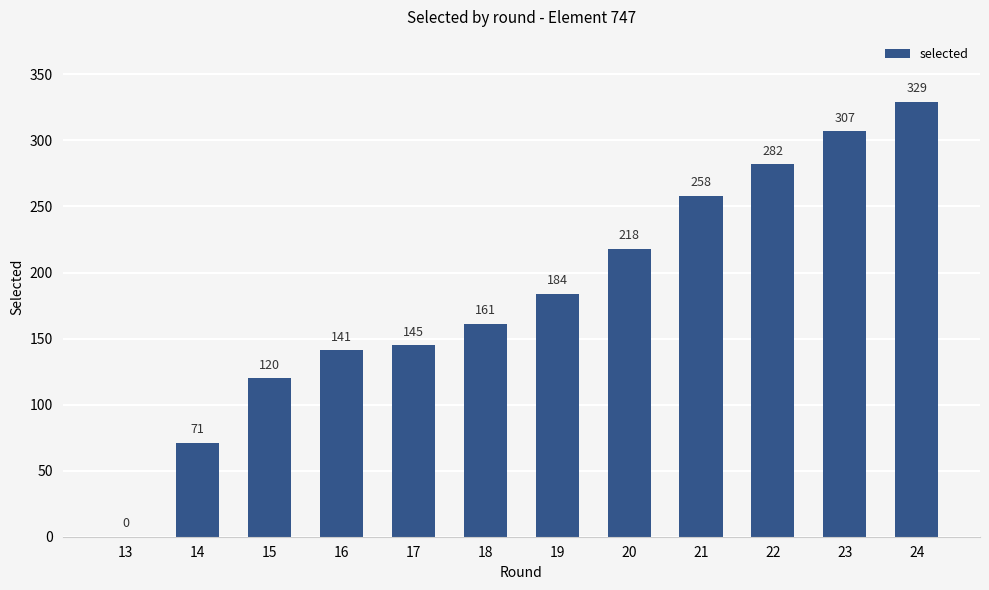

Are the bars horizontal?

No